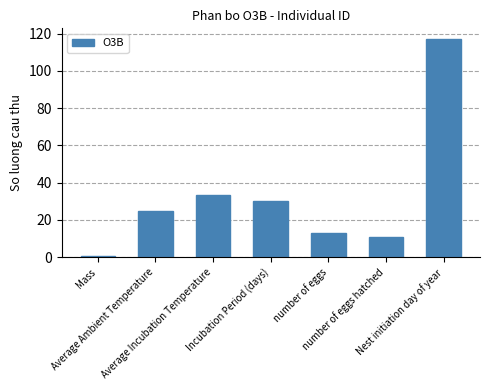

Reading right to left, what are all the values shown in this chart?

117.0	11.0	13.0	30.0	33.5	24.6	0.6